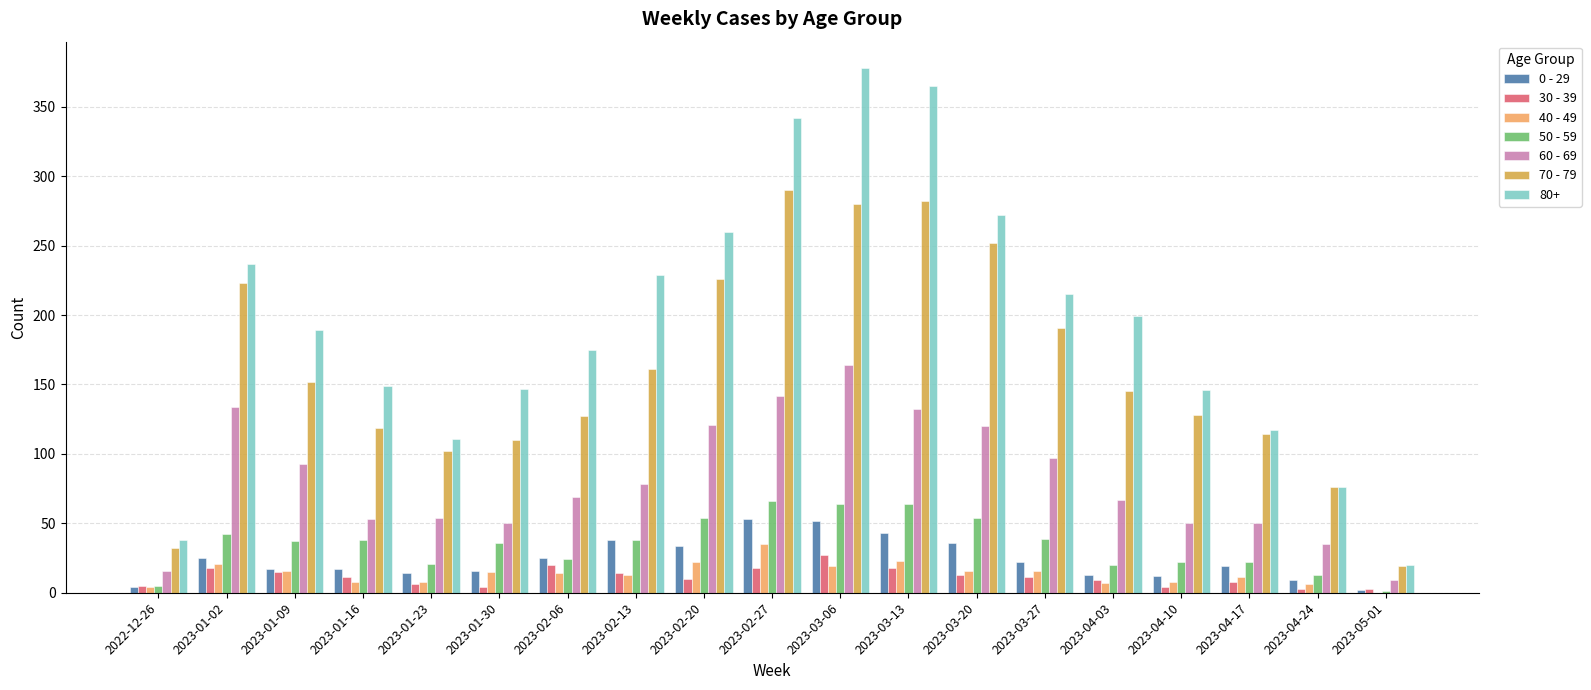

Which label corresponds to the largest value in the chart?

2023-03-06